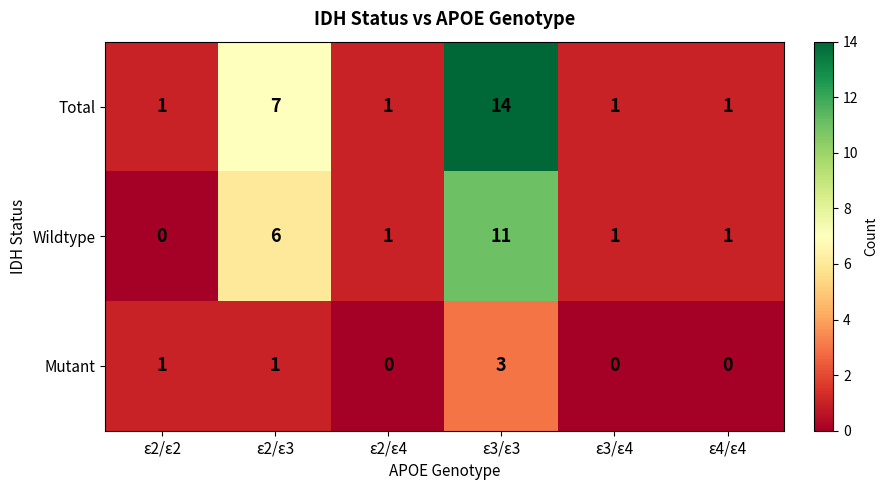

What is the greatest value displayed?

14